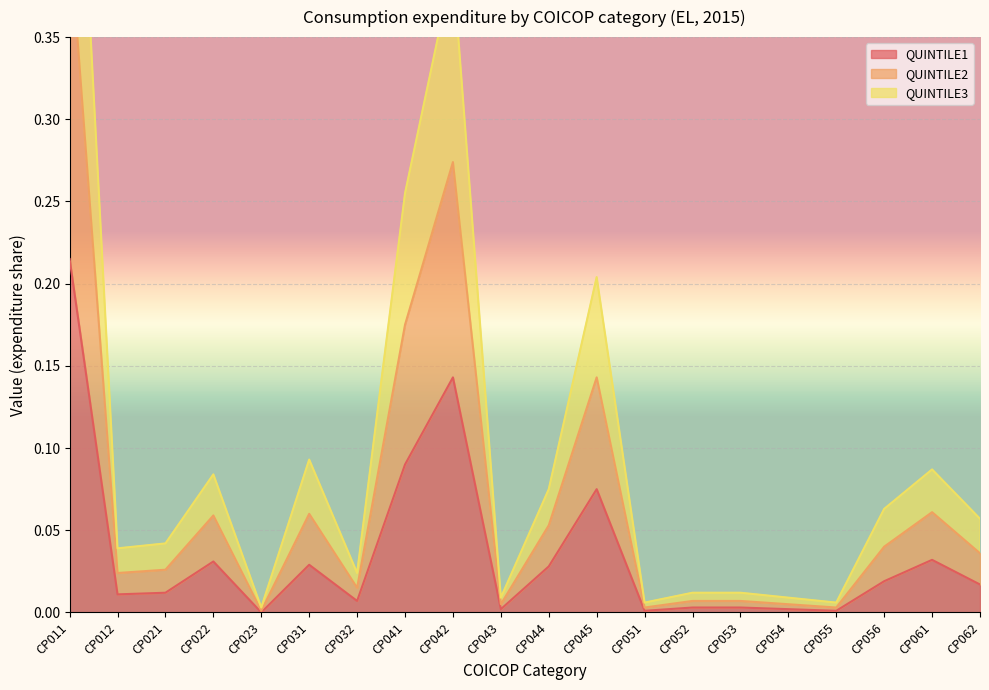

The value of QUINTILE1 at CP052 is 0.0. True or false?

True